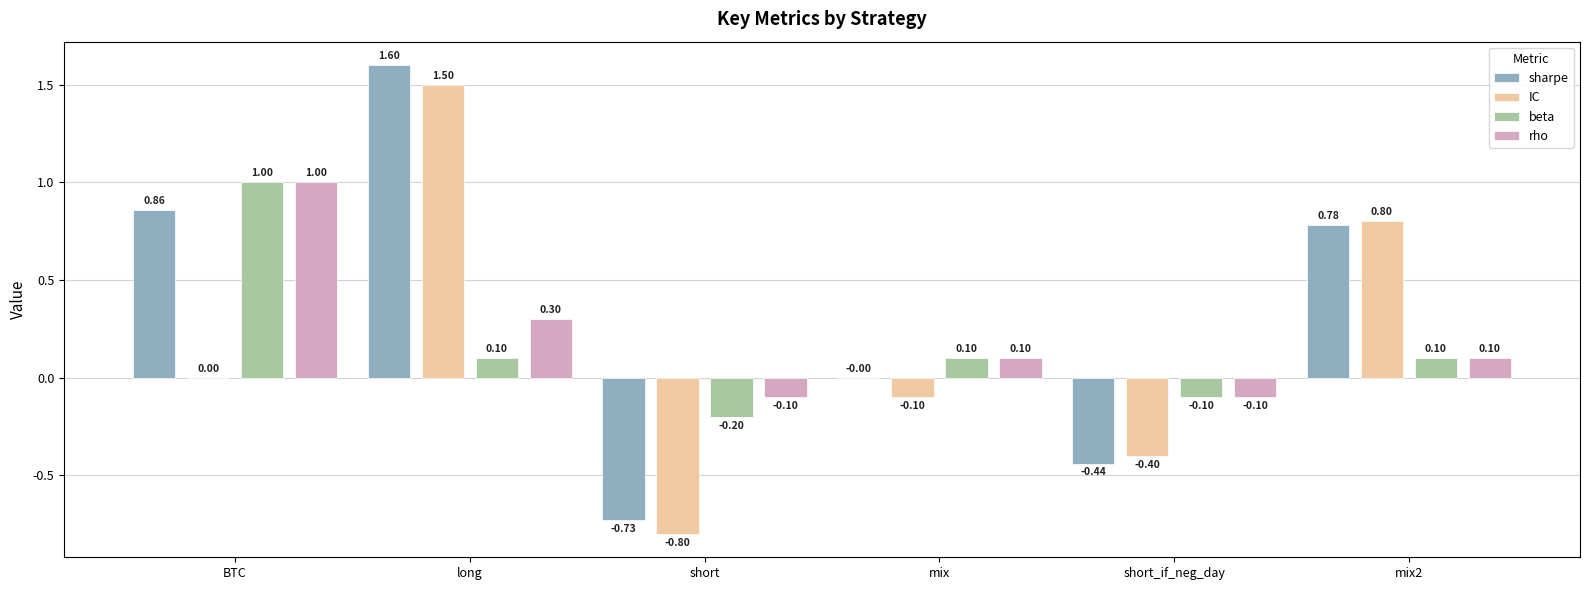

Between mix and mix2, which series saw the biggest shift?

IC